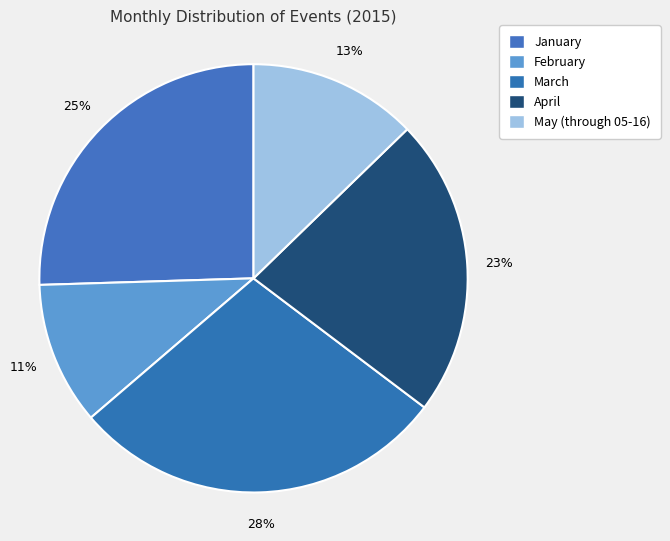

Is April the majority of the pie?

No